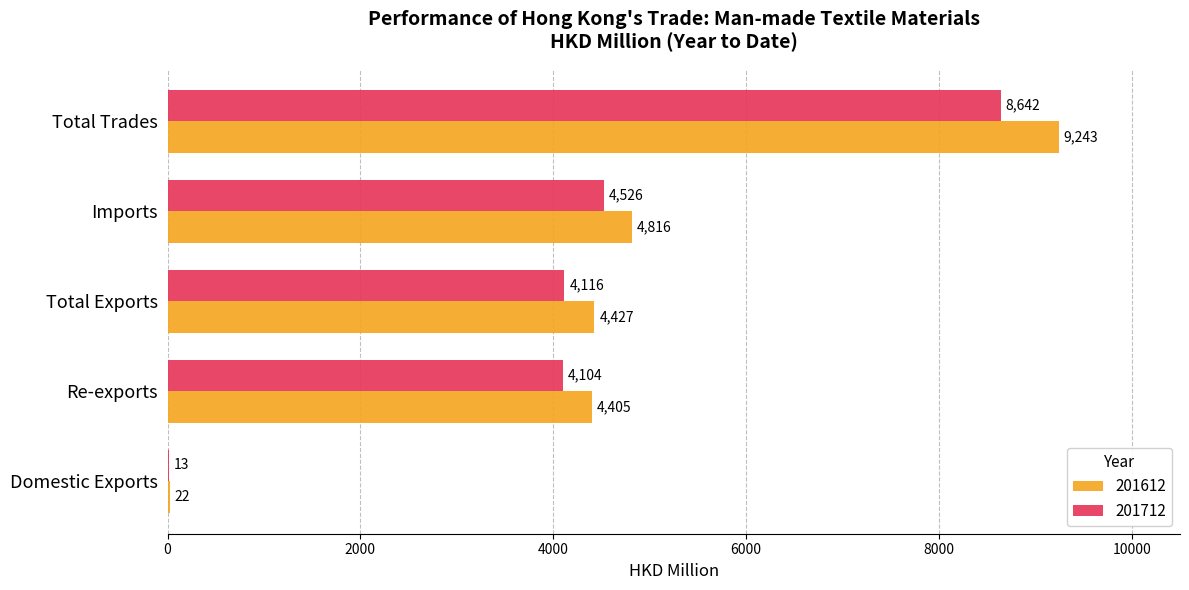

Where is 201712 nearest to the value 4327?

Imports